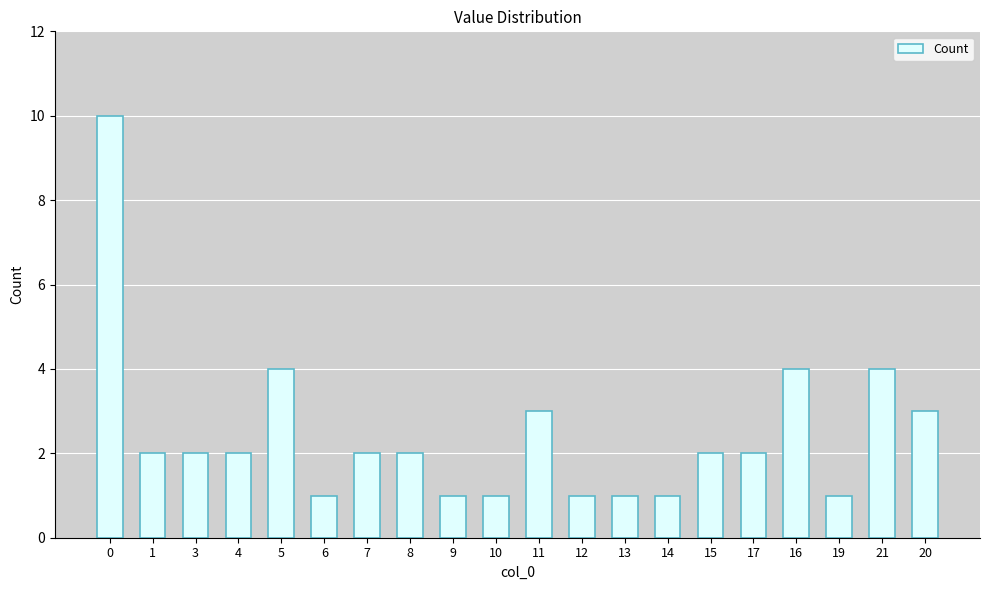

What is the change in value from 9 to 11?

+2